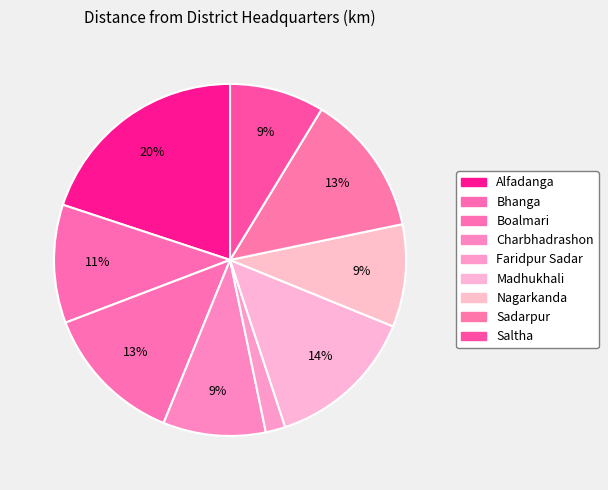

How many slices are in this pie chart?

9